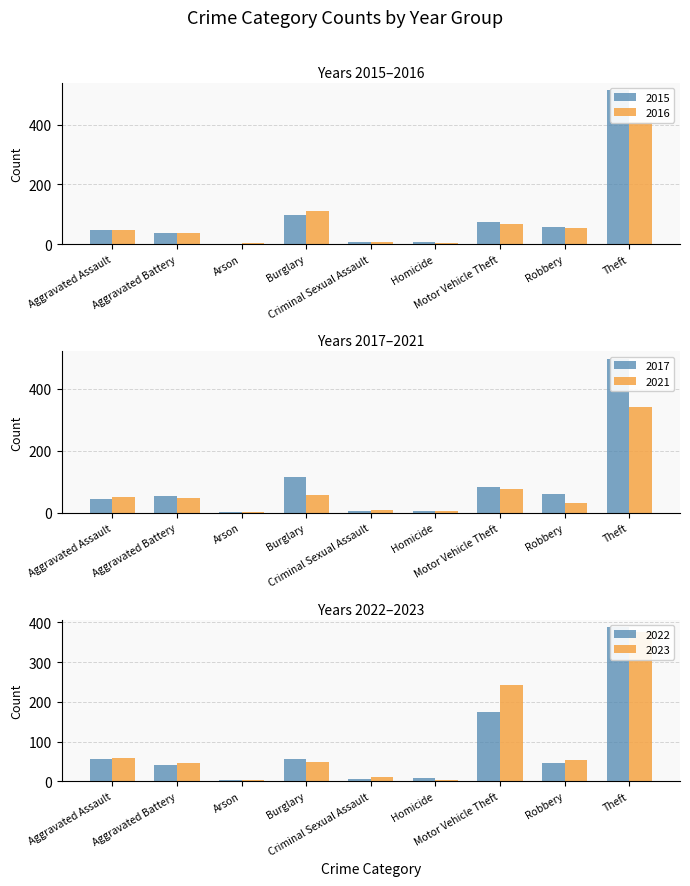

True or false: 2021 has a value of 43 at Motor Vehicle Theft.

False